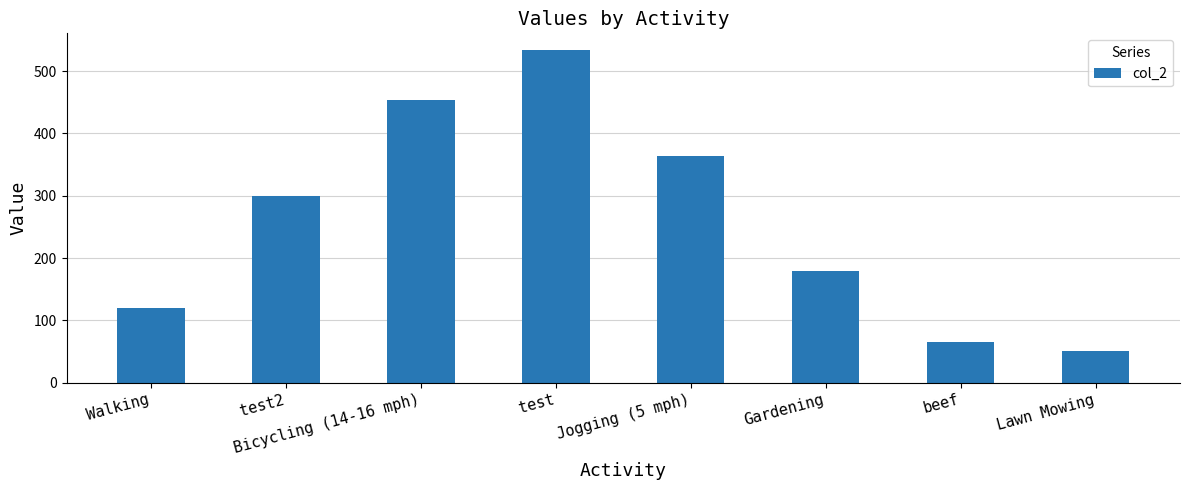

Which has a higher value, Lawn Mowing or test?

test